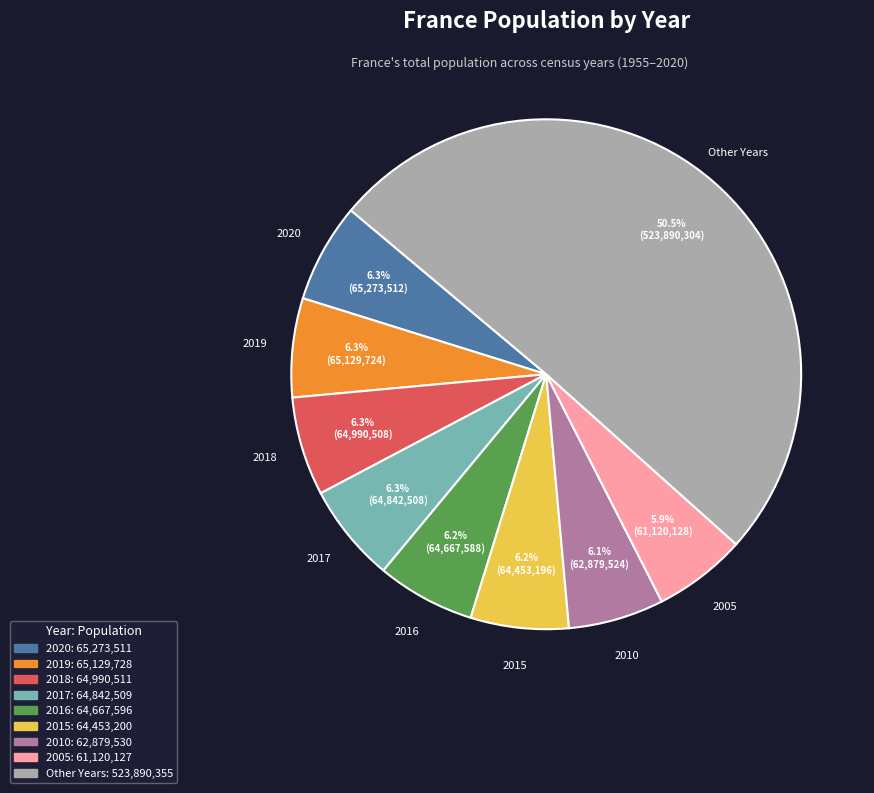

How many slices are in this pie chart?

9